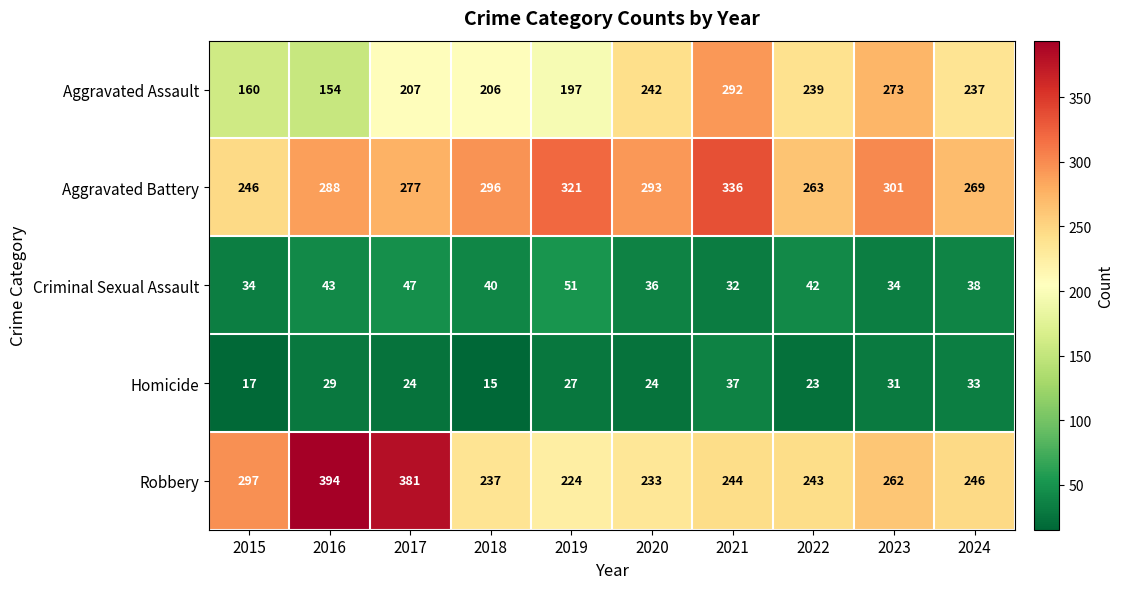

What is the lowest value of the Aggravated Battery series?

246